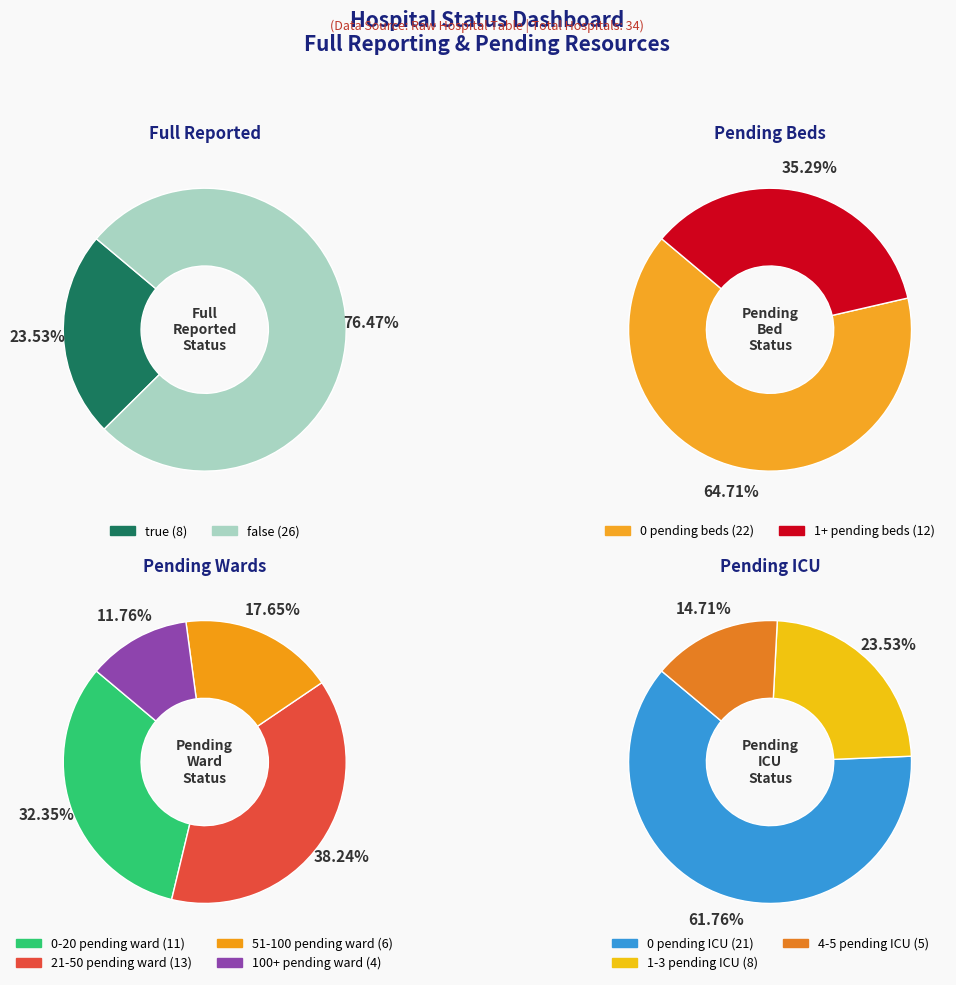

Is there any slice that represents more than half of the pie?

Yes